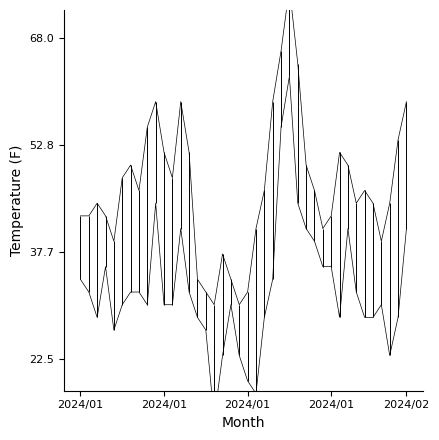

Which series has the widest spread of values?

MIN